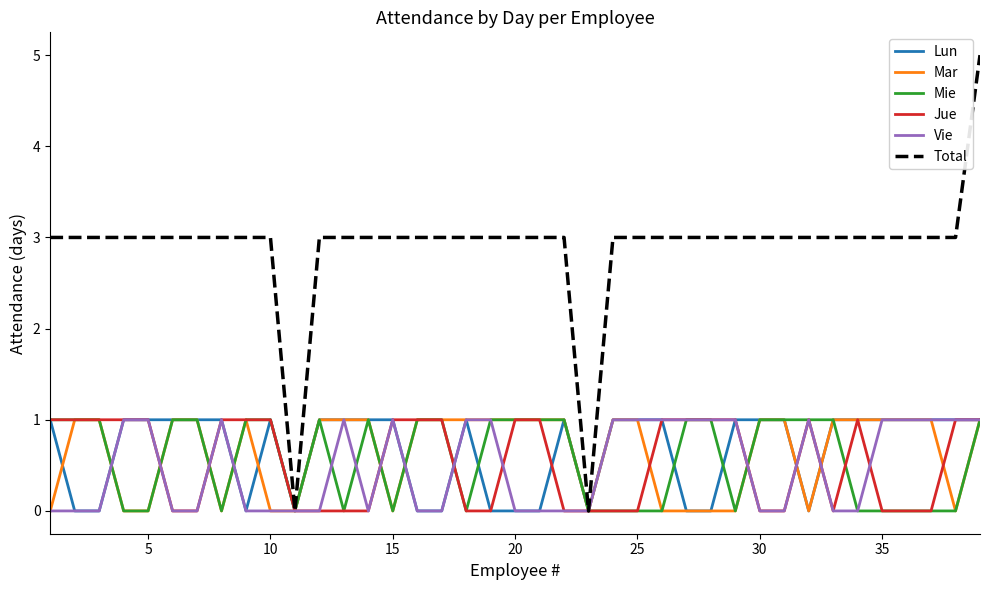

Which series has the largest total across all categories?

Total